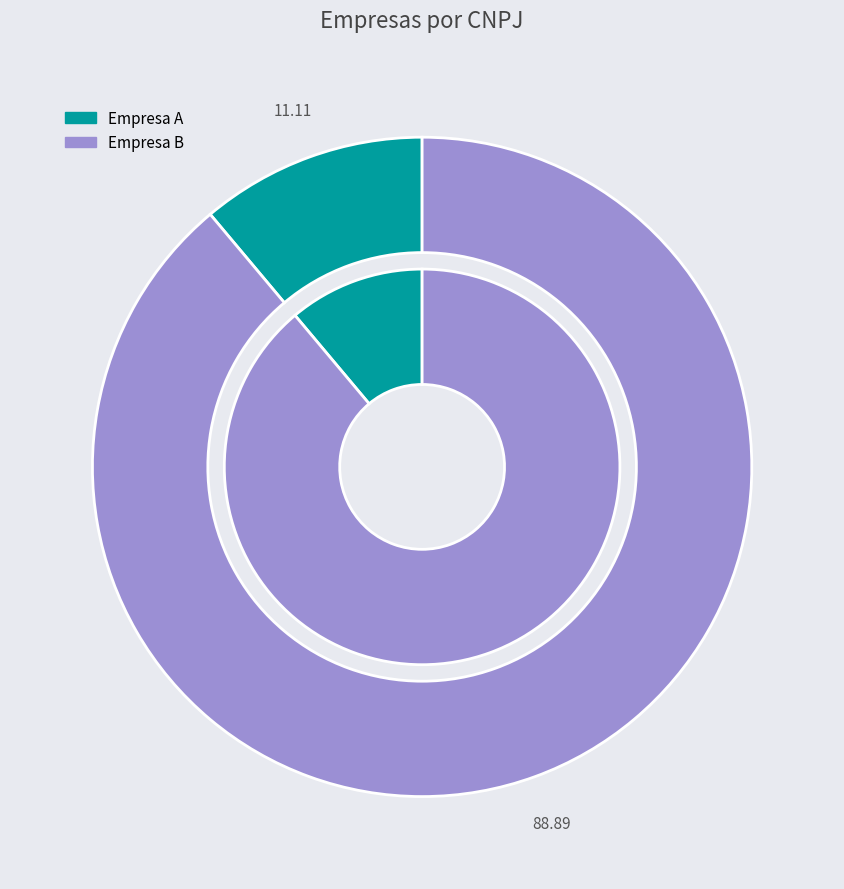

Count the number of slices in the pie.

2